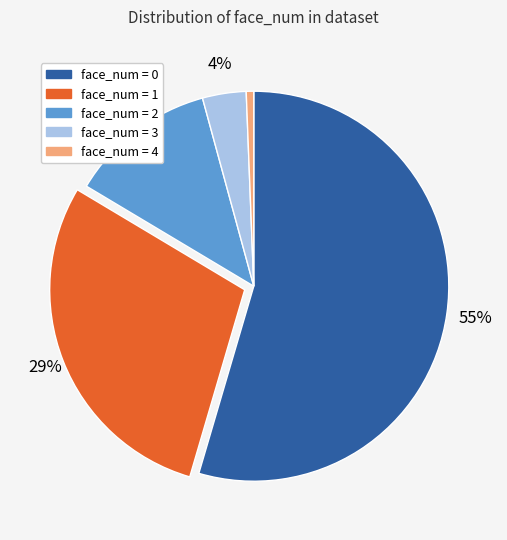

Is there a majority slice in this chart?

Yes